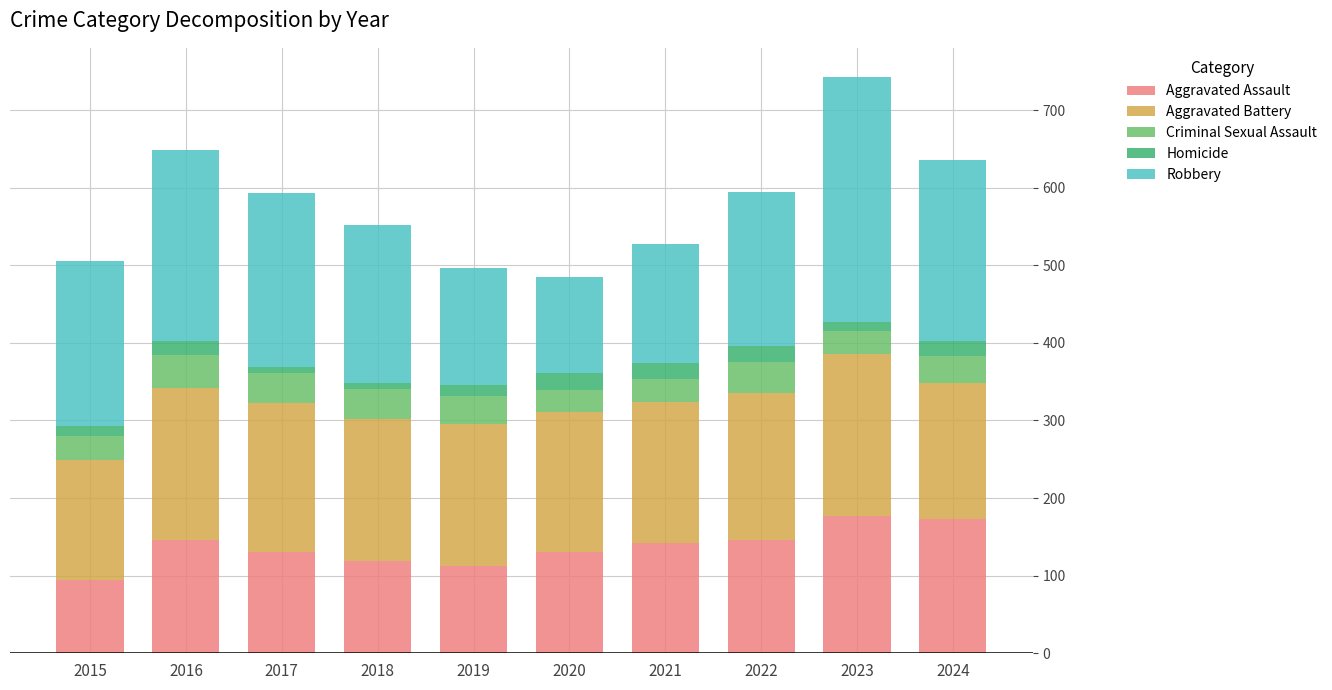

What is the average value of the Aggravated Assault series?

137